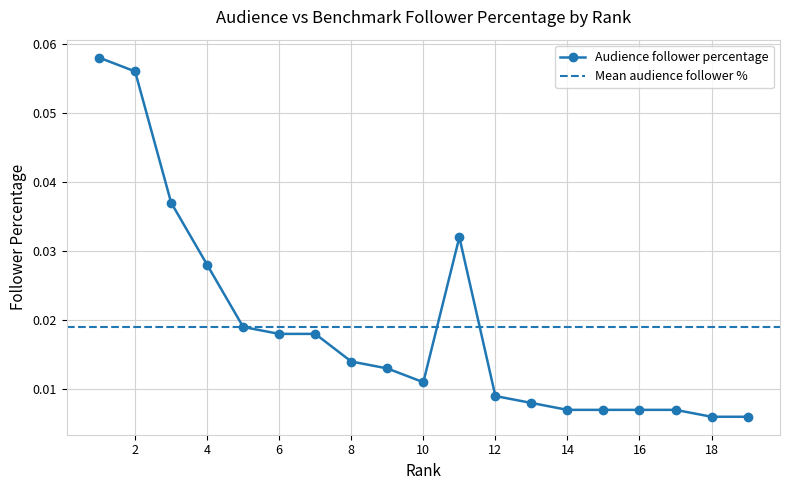

Reading left to right, transcribe all the data shown in this chart.

1=0.1	2=0.1	3=0.0	4=0.0	5=0.0	6=0.0	7=0.0	8=0.0	9=0.0	10=0.0	11=0.0	12=0.0	13=0.0	14=0.0	15=0.0	16=0.0	17=0.0	18=0.0	19=0.0